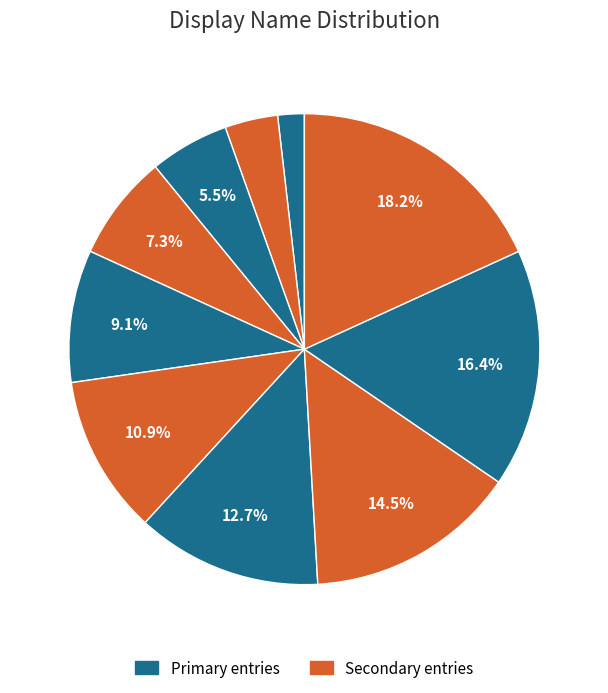

Count the number of slices in the pie.

10